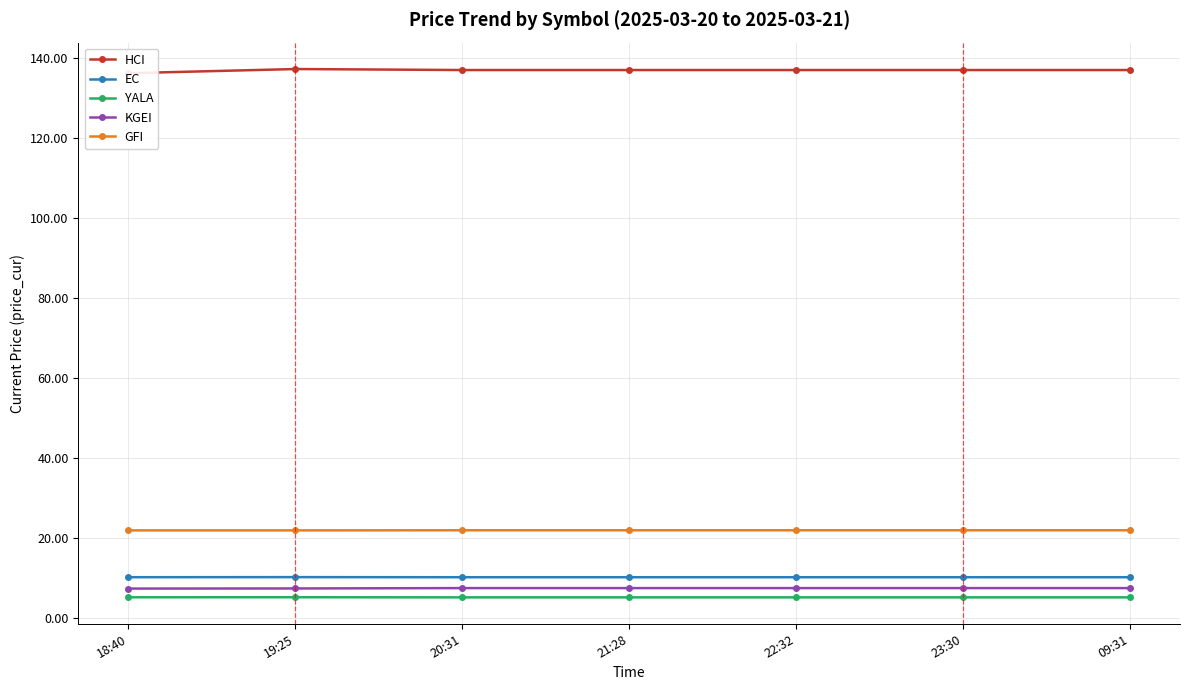

True or false: GFI and KGEI intersect in this chart.

False